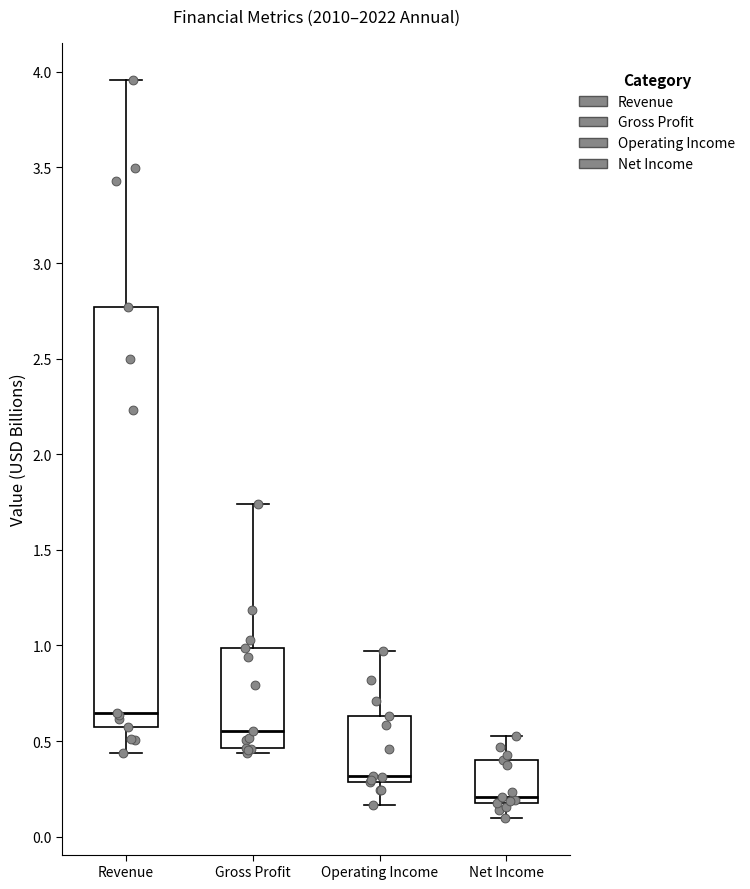

Reading left to right, read every box against the y-axis: the position of its median line, the range the box covers, and the ends of its whiskers. The values are not printed on the chart, so give them approximately, as read against the axis.

Revenue: median 0.65, box 0.55 to 2.75, whiskers 0.45 to 3.95
Gross Profit: median 0.55, box 0.45 to 1.00, whiskers 0.45 (just below the box's lower edge) to 1.75
Operating Income: median 0.30 (just above the box's lower edge), box 0.30 to 0.65, whiskers 0.15 to 0.95
Net Income: median 0.20 (just above the box's lower edge), box 0.20 to 0.40, whiskers 0.10 to 0.55